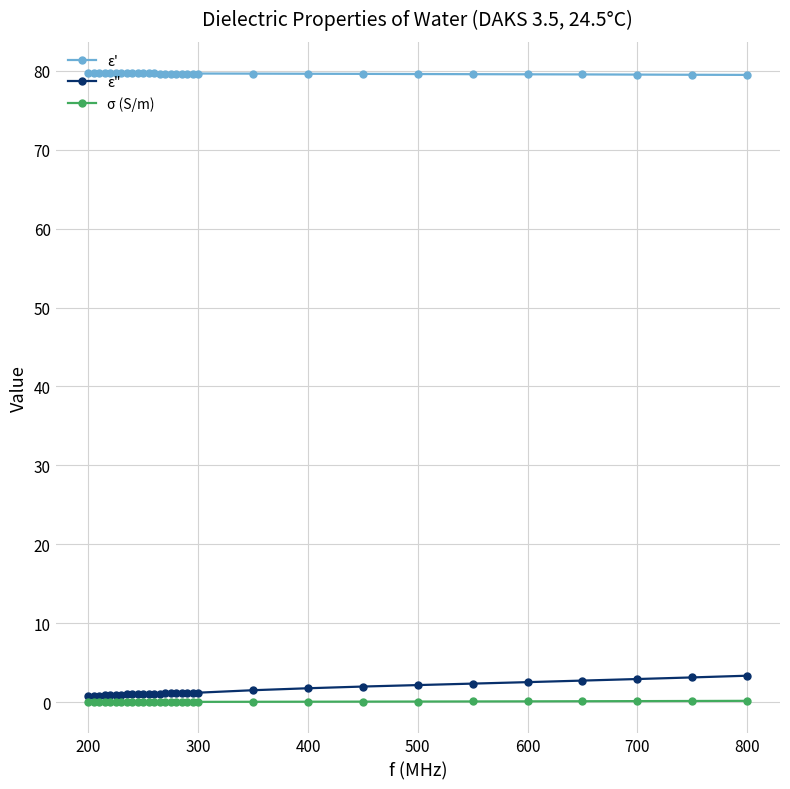

Which series has the largest total across all categories?

ε'